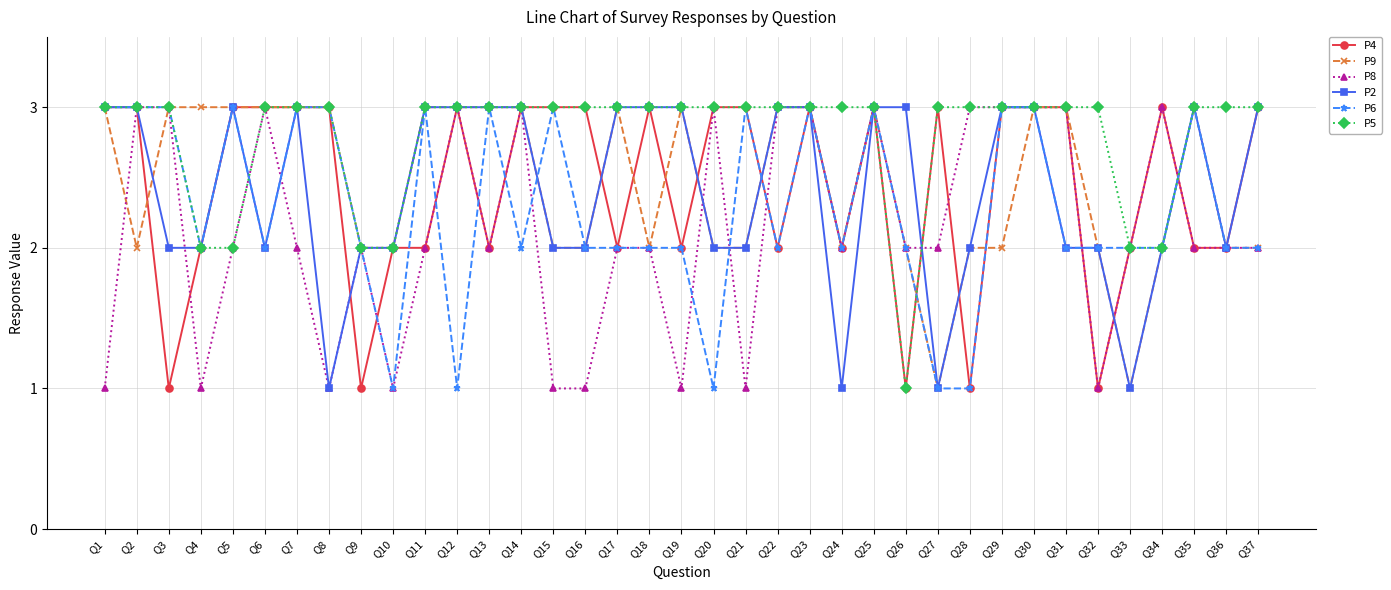

What is the value of the P4 point at the 13th from the left?

2